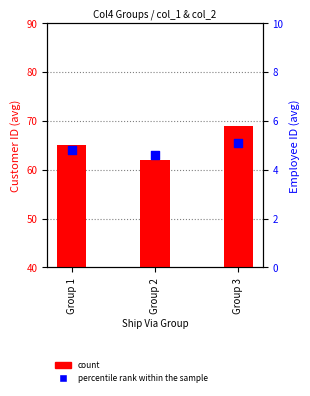

Which series has the largest total across all categories?

count